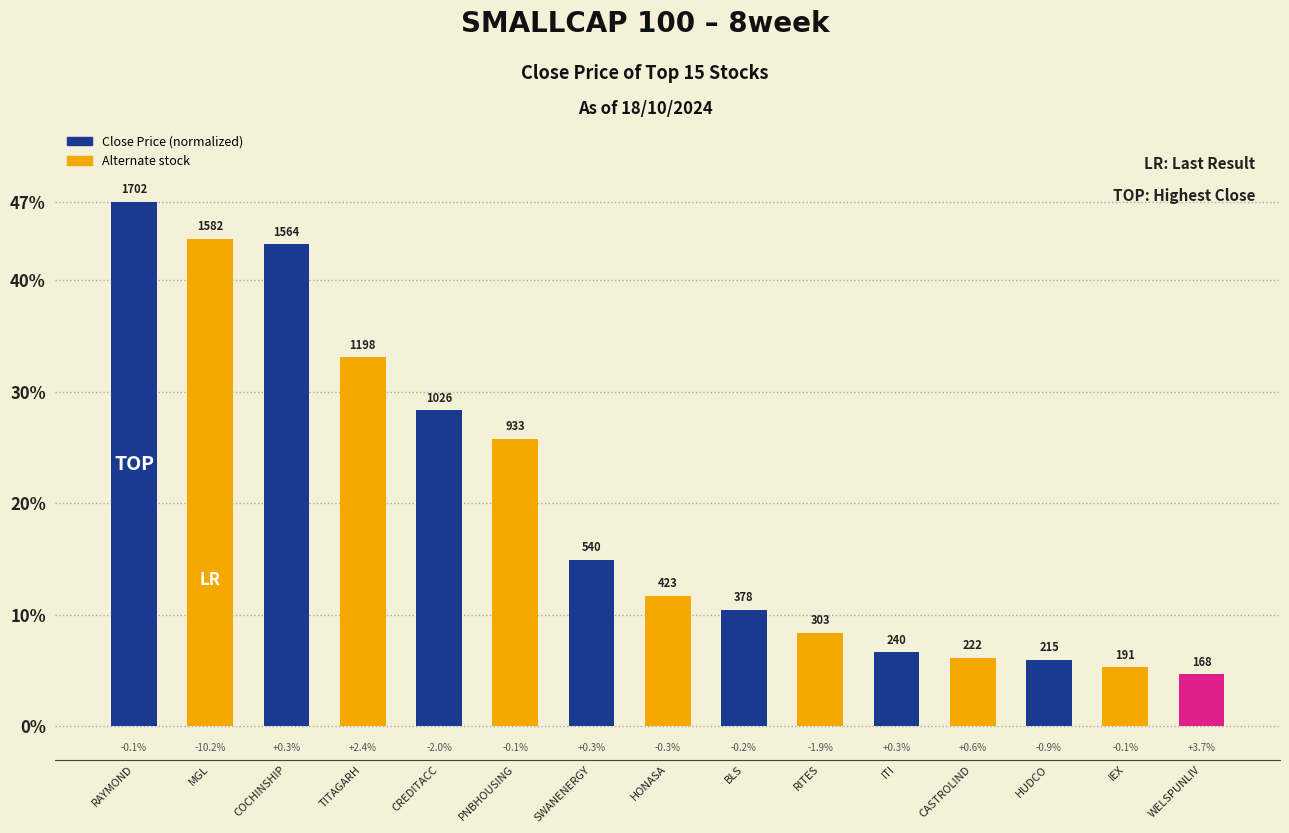

Reading right to left, list all the values displayed in this chart.

WELSPUNLIV=4.6	IEX=5.3	HUDCO=5.9	CASTROLIND=6.1	ITI=6.6	RITES=8.4	BLS=10.4	HONASA=11.7	SWANENERGY=14.9	PNBHOUSING=25.8	CREDITACC=28.3	TITAGARH=33.1	COCHINSHIP=43.2	MGL=43.7	RAYMOND=47.0